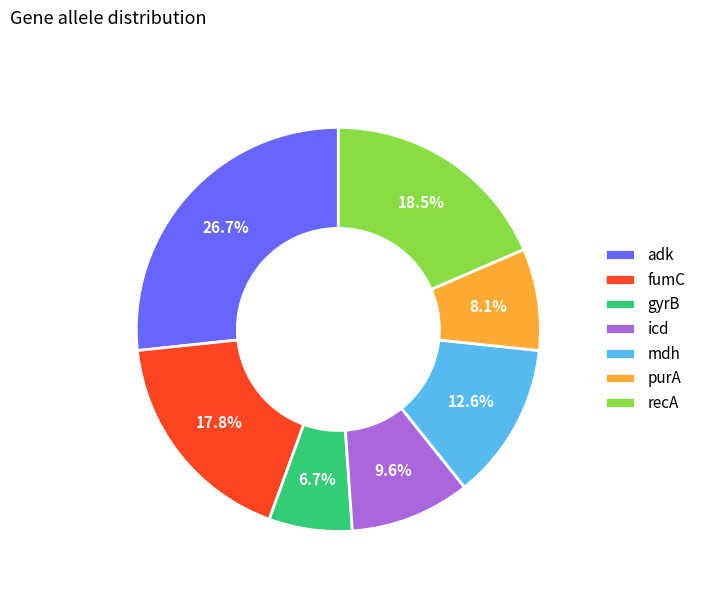

Is there any slice that represents more than half of the pie?

No